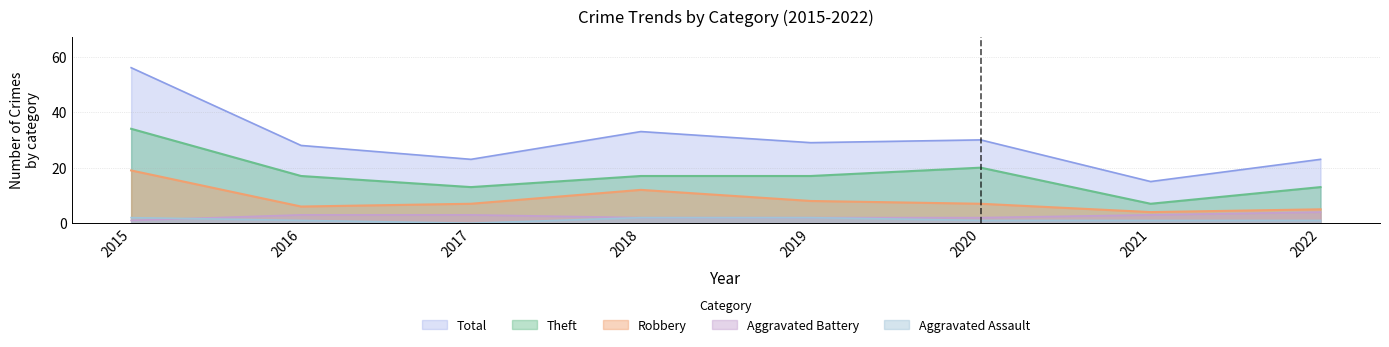

True or false: Total has a value of 30 at 2020.

True